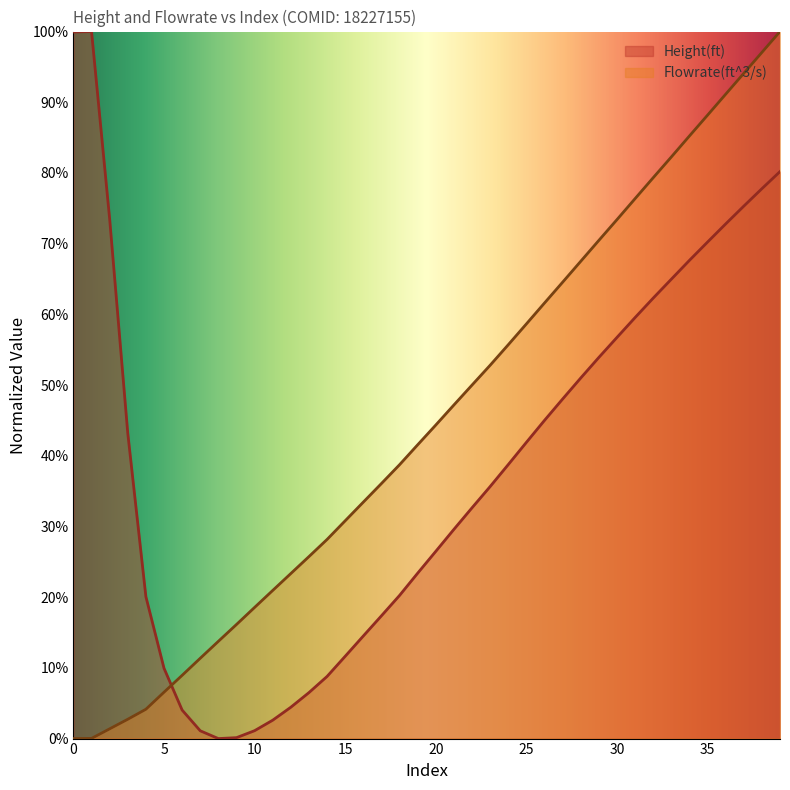

Is it true that Height(ft) equals 0.4 at 23?

True